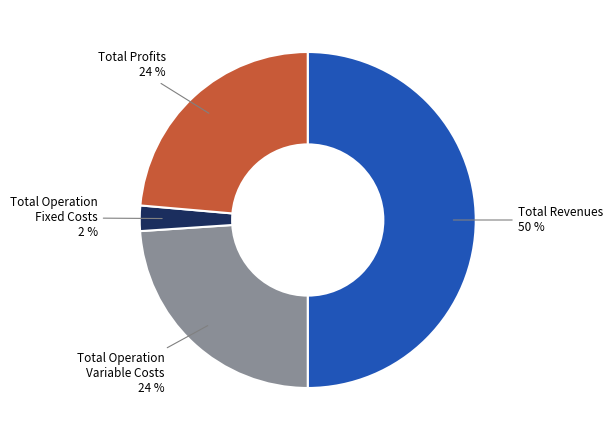

Which category has the smallest portion of the pie?

Total Operation Fixed Costs